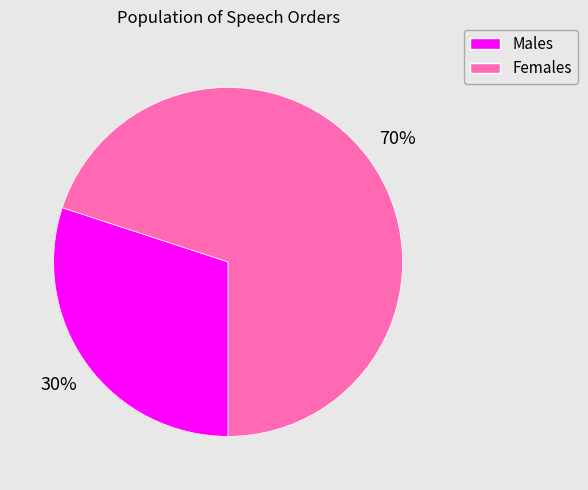

Is there any slice that represents more than half of the pie?

Yes